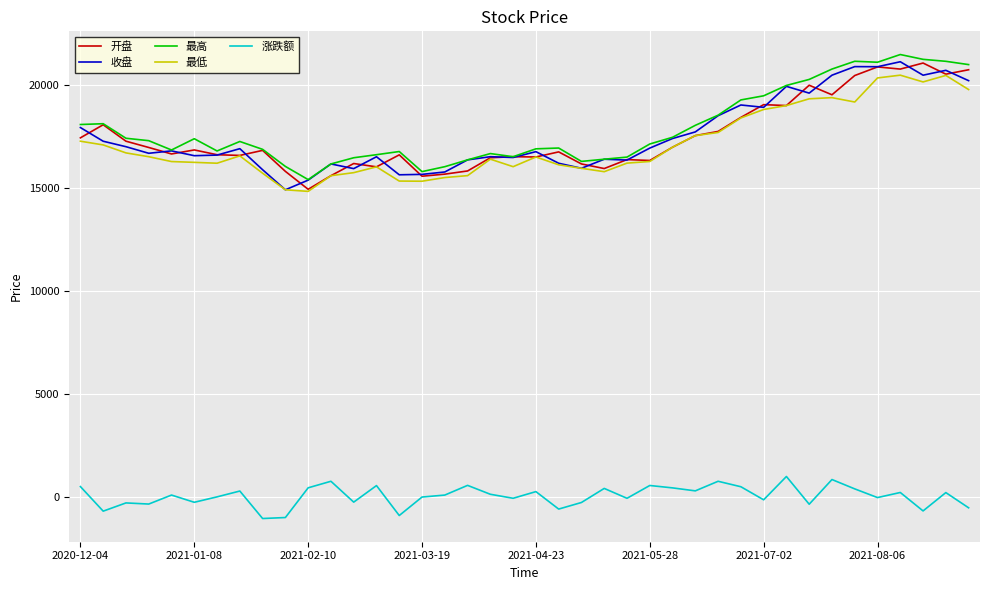

True or false: 开盘 and 收盘 cross at least once.

True